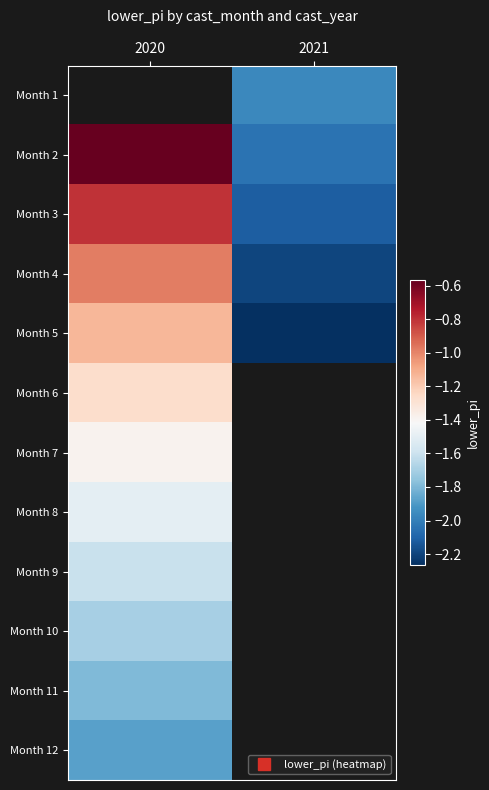

Between 2020 and 2021, which is larger?

2021